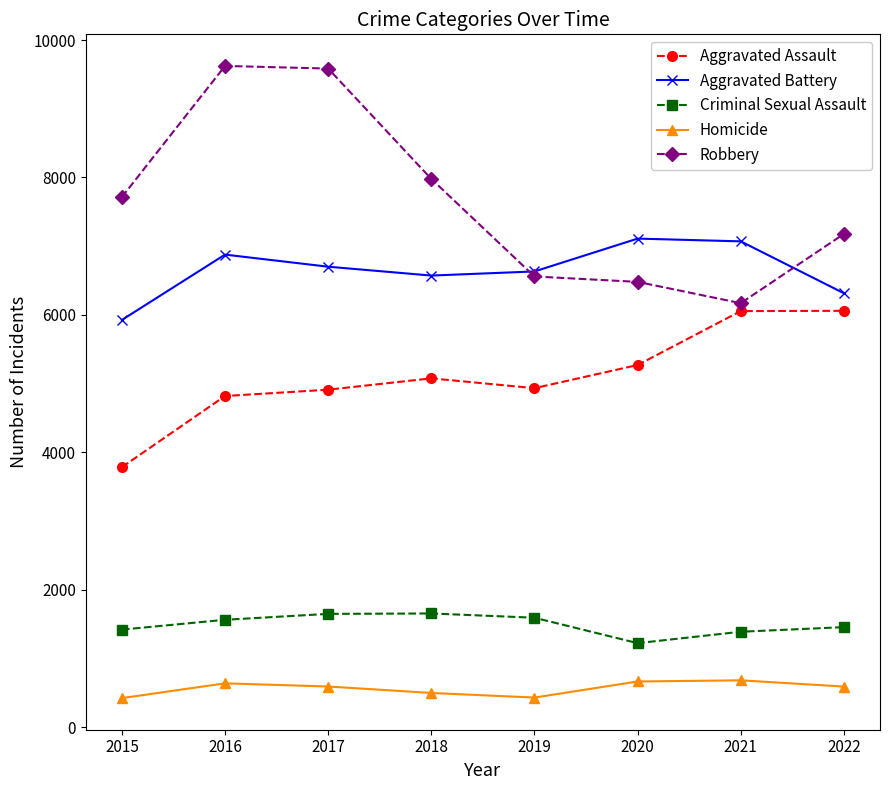

True or false: Homicide and Aggravated Battery cross at least once.

False